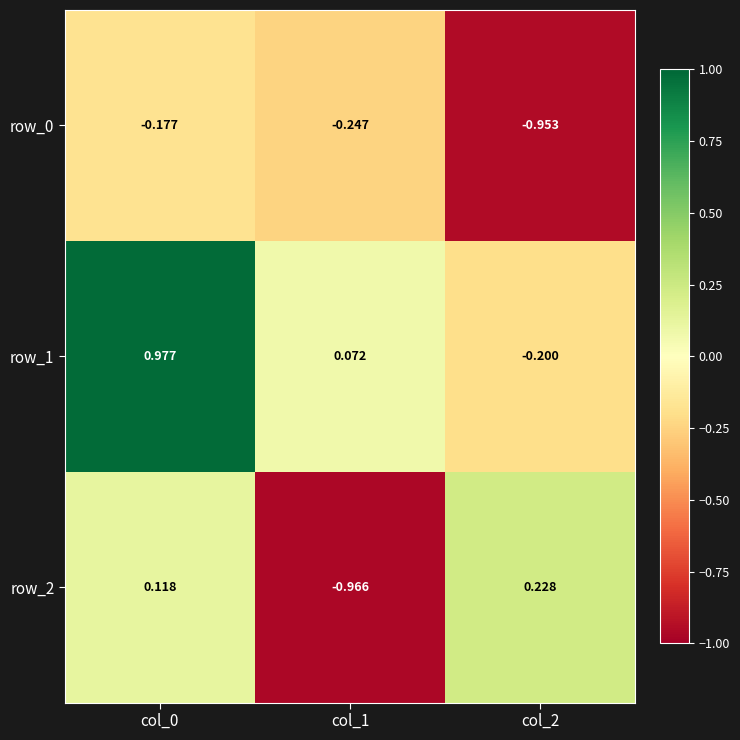

Rank the series by their maximum value, from lowest to highest.

row_0, row_2, row_1